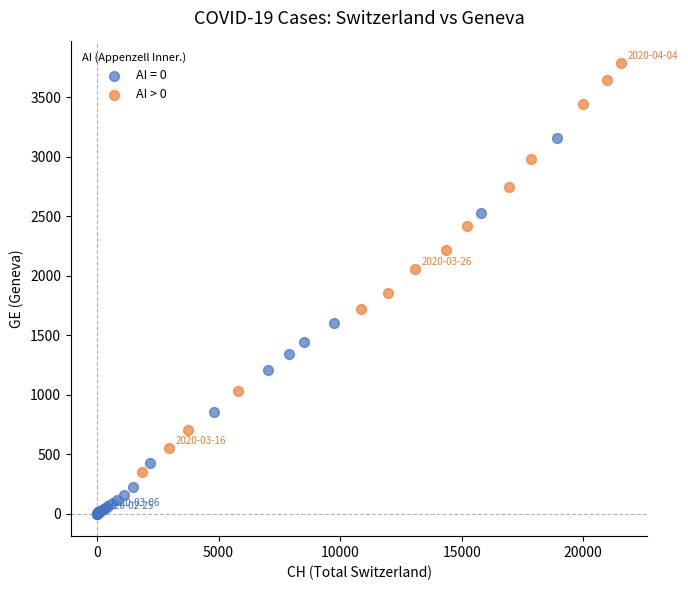

Which series contains the highest Y value?

AI > 0